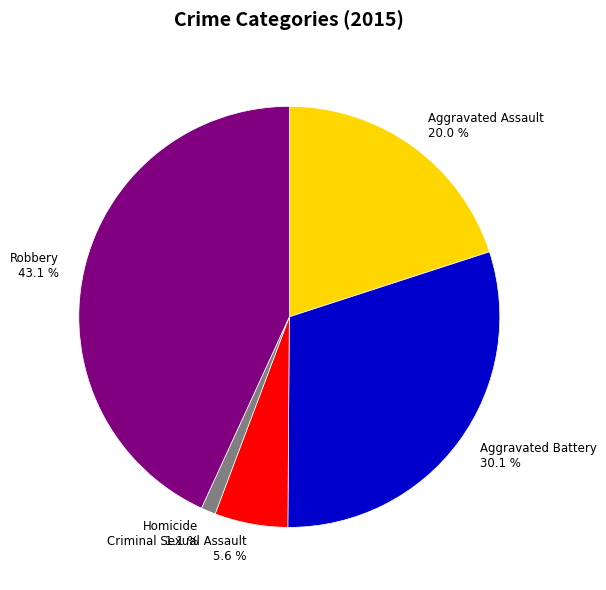

How many slices are in this pie chart?

5